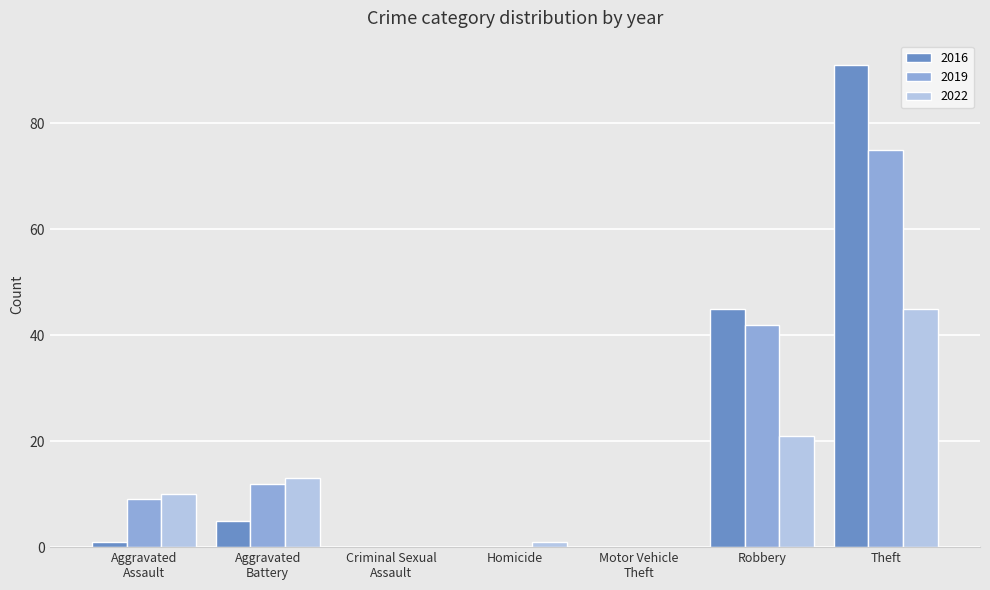

How many groups of bars are there?

7